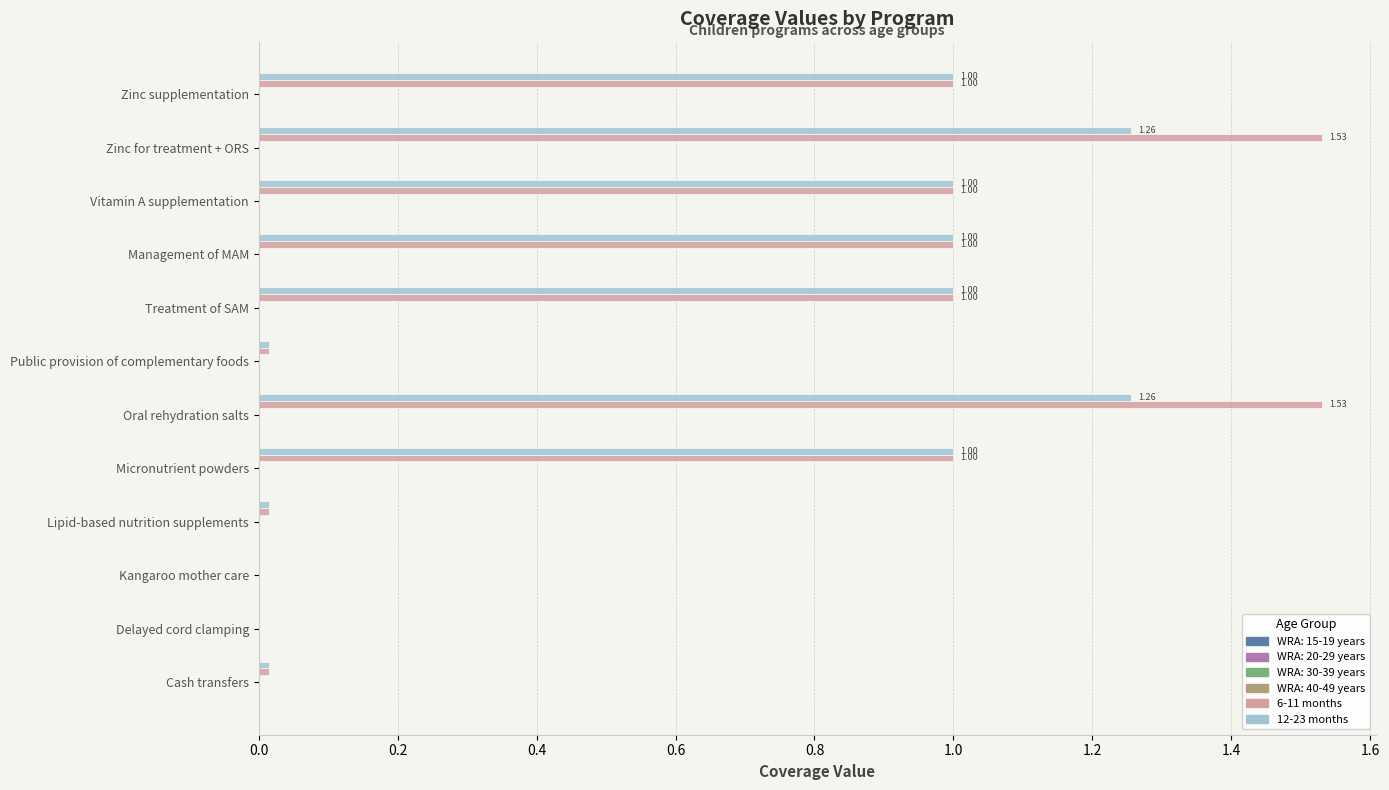

What is the sum of all 6-11 months values?

8.1